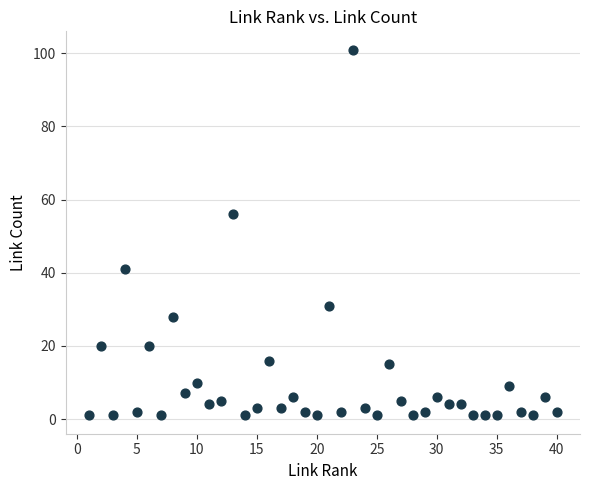

What is the range of X values (max minus min)?

39